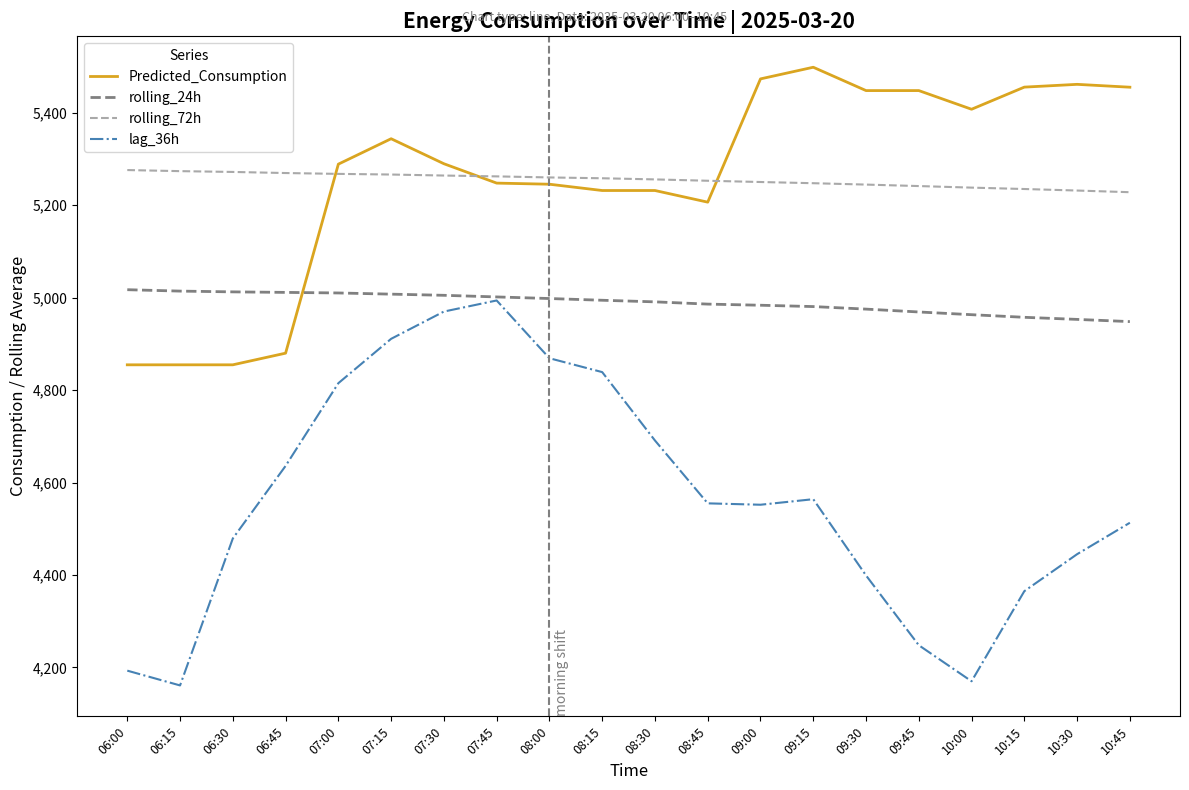

List the series in order of their peak value, highest first.

Predicted_Consumption, rolling_72h, rolling_24h, lag_36h